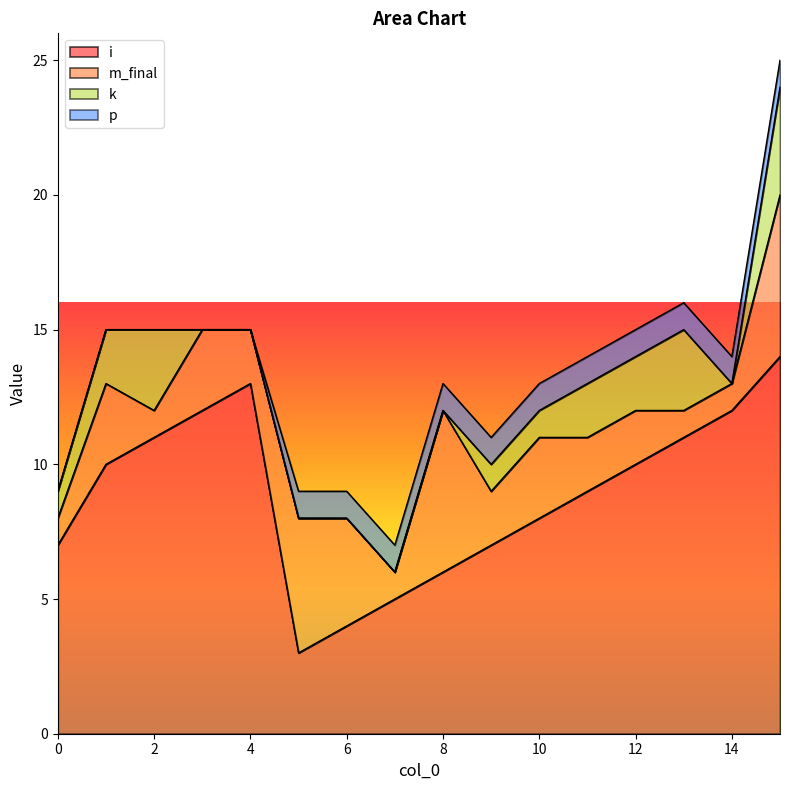

What are all the series names shown in the legend?

i, m_final, k, p